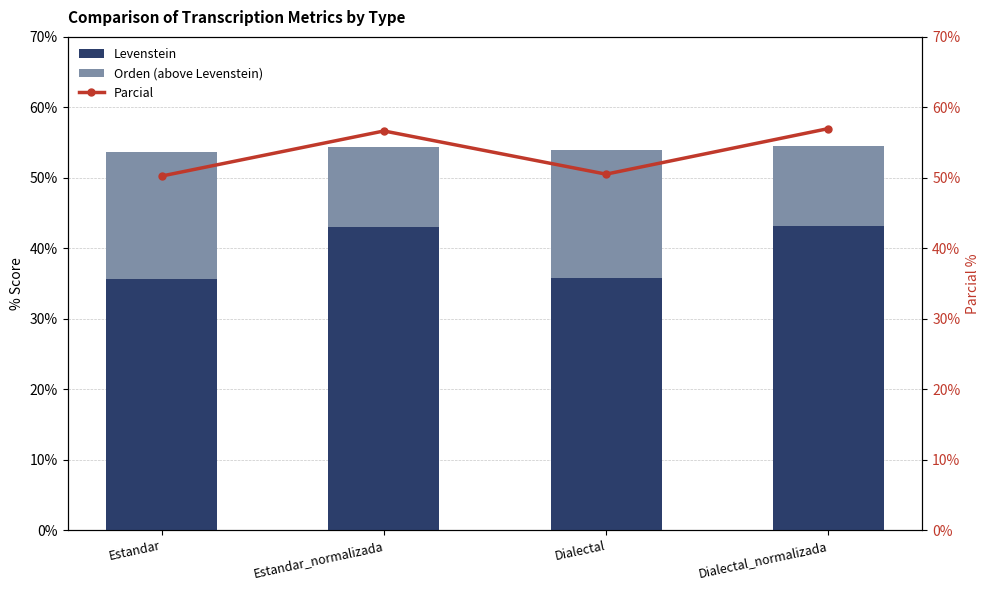

What is the greatest value displayed?

57.0